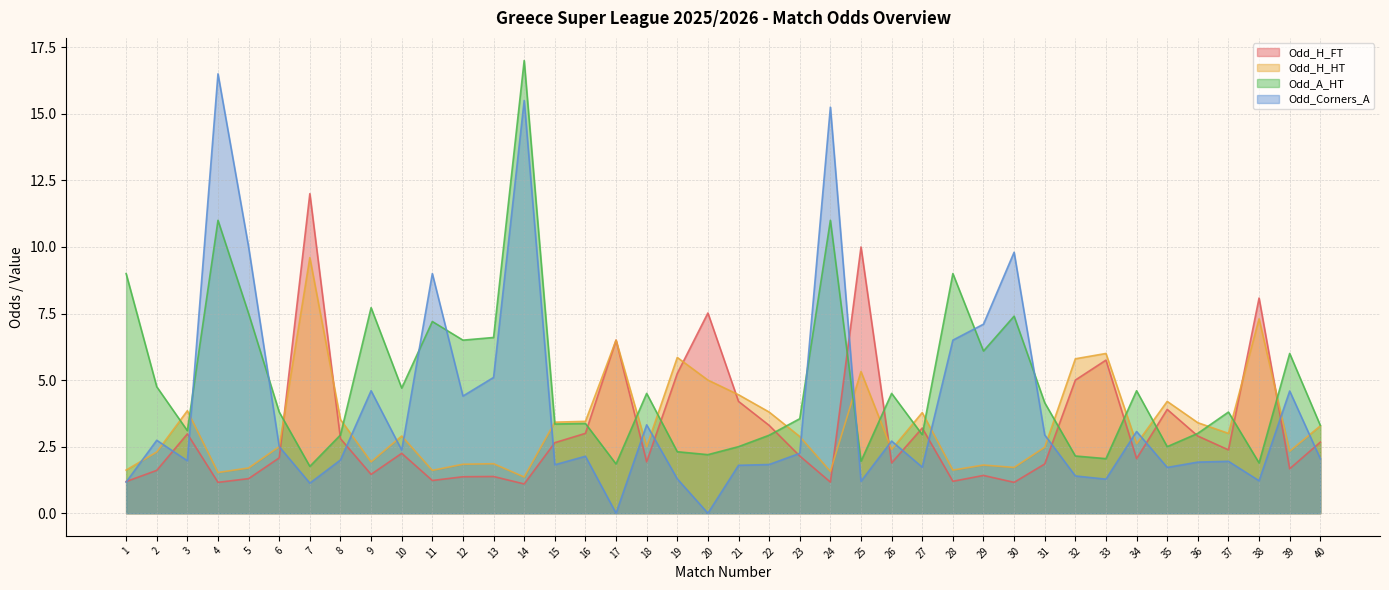

True or false: Odd_H_FT and Odd_A_HT intersect in this chart.

True